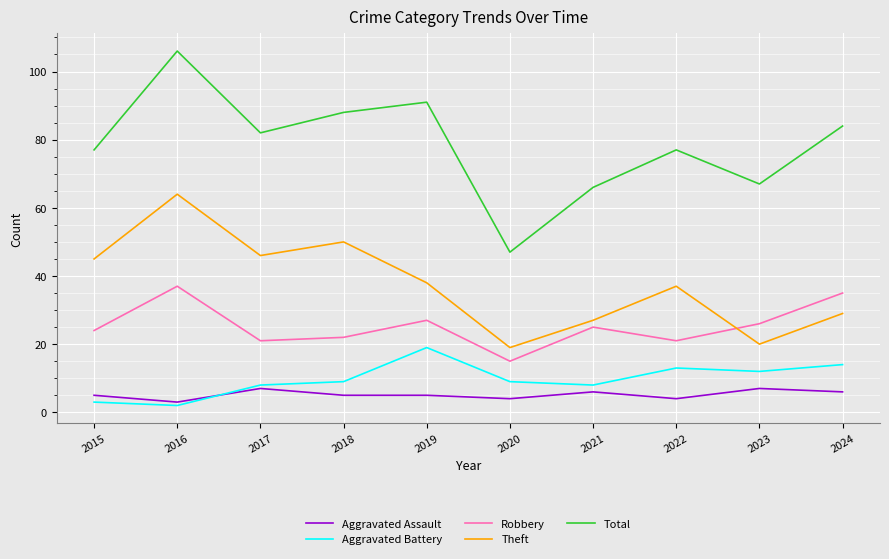

Is it true that Total equals 84 at 2024?

True